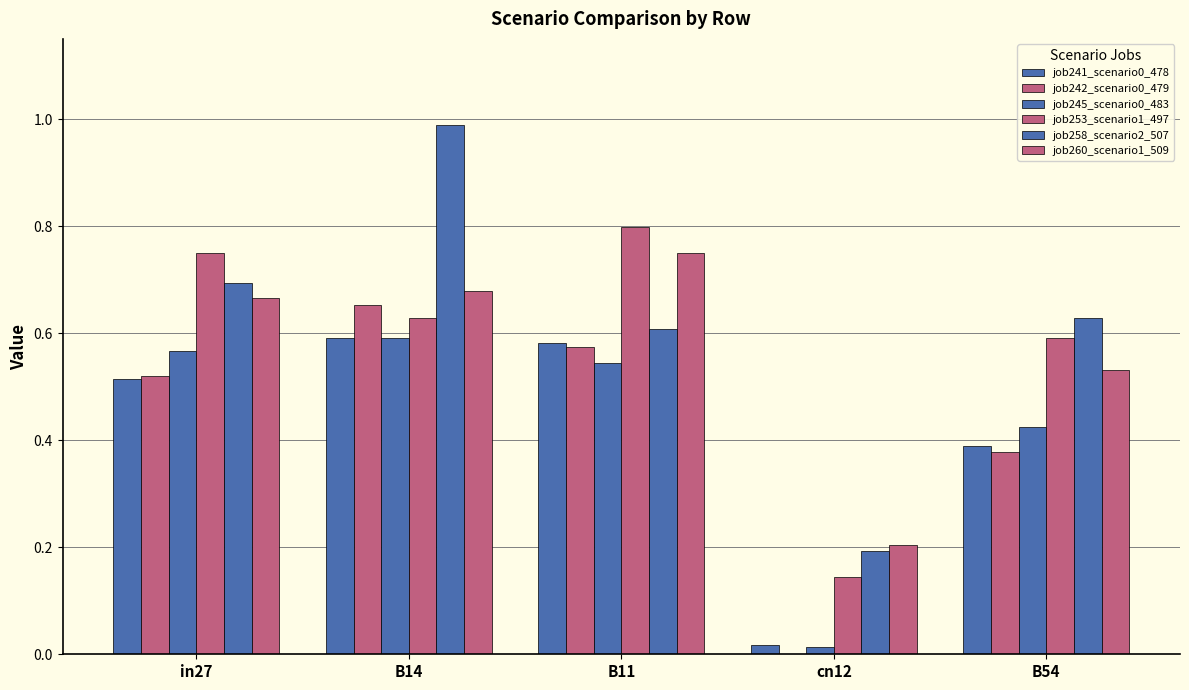

At which category is the sum across all series the highest?

B14